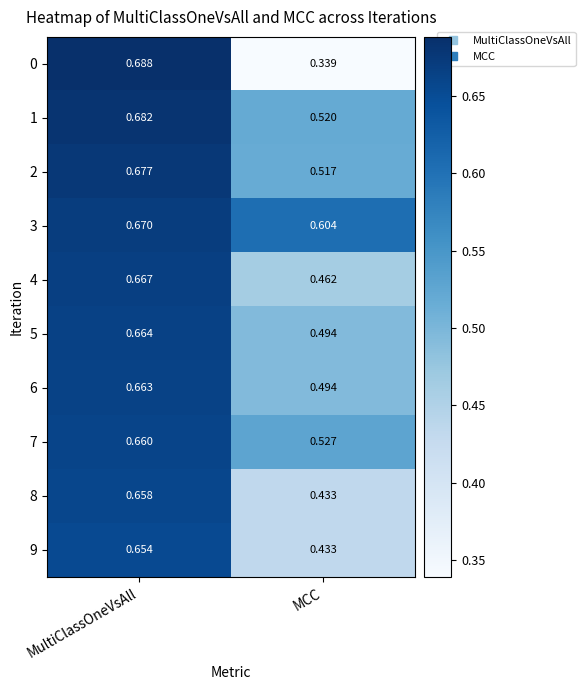

List the series in order of their peak value, lowest first.

9, 8, 7, 6, 5, 4, 3, 2, 1, 0